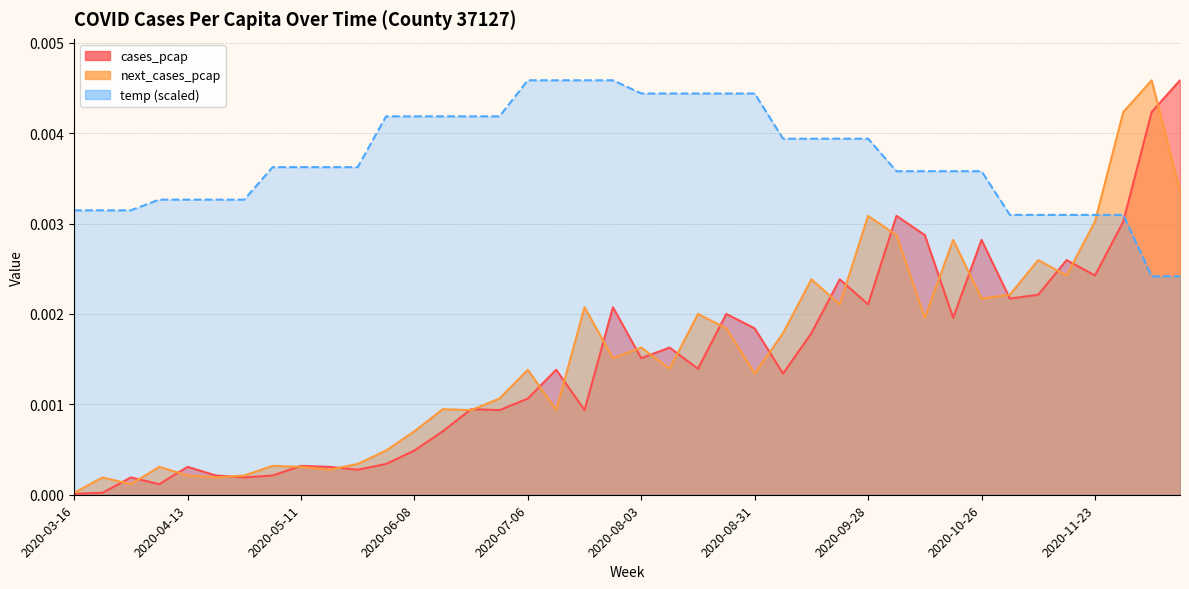

Is it true that cases_pcap equals 0.0 at 2020-04-27?

True